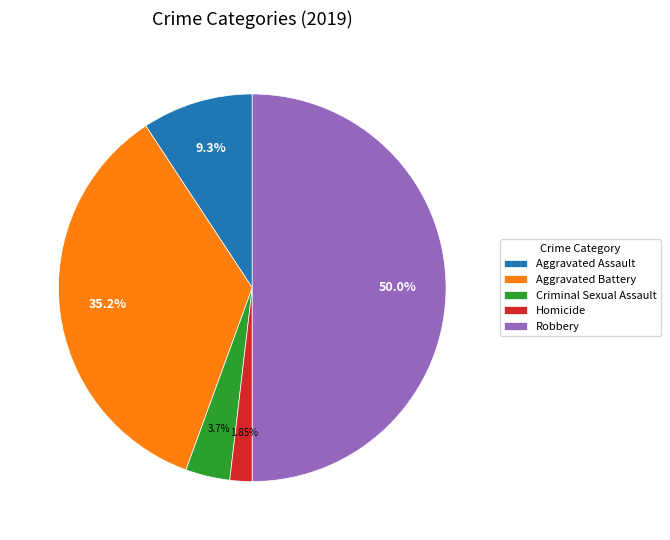

Is it true that Criminal Sexual Assault is 4% of the pie?

True